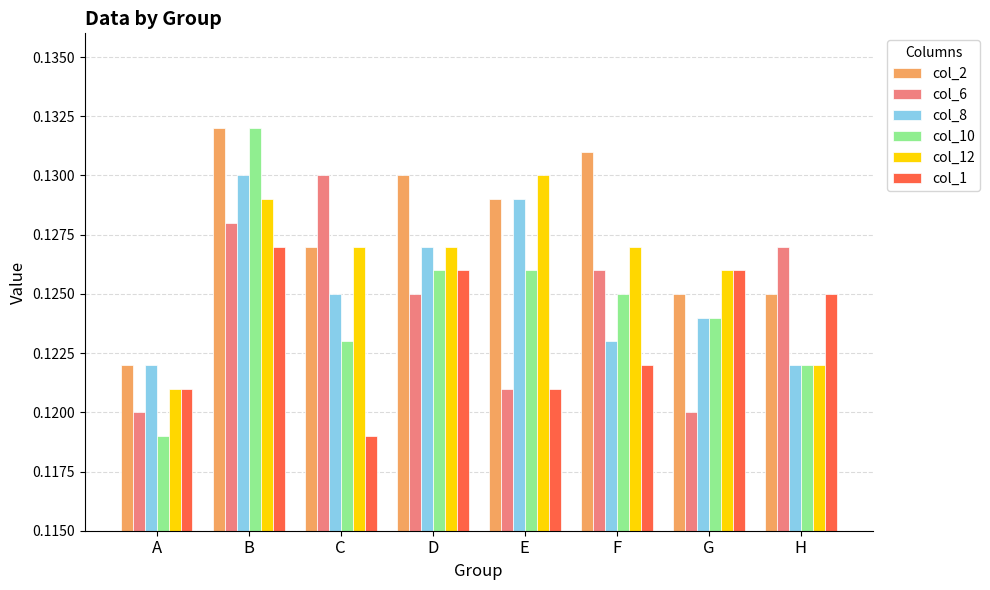

How many col_6 values are between 0 and 1?

8